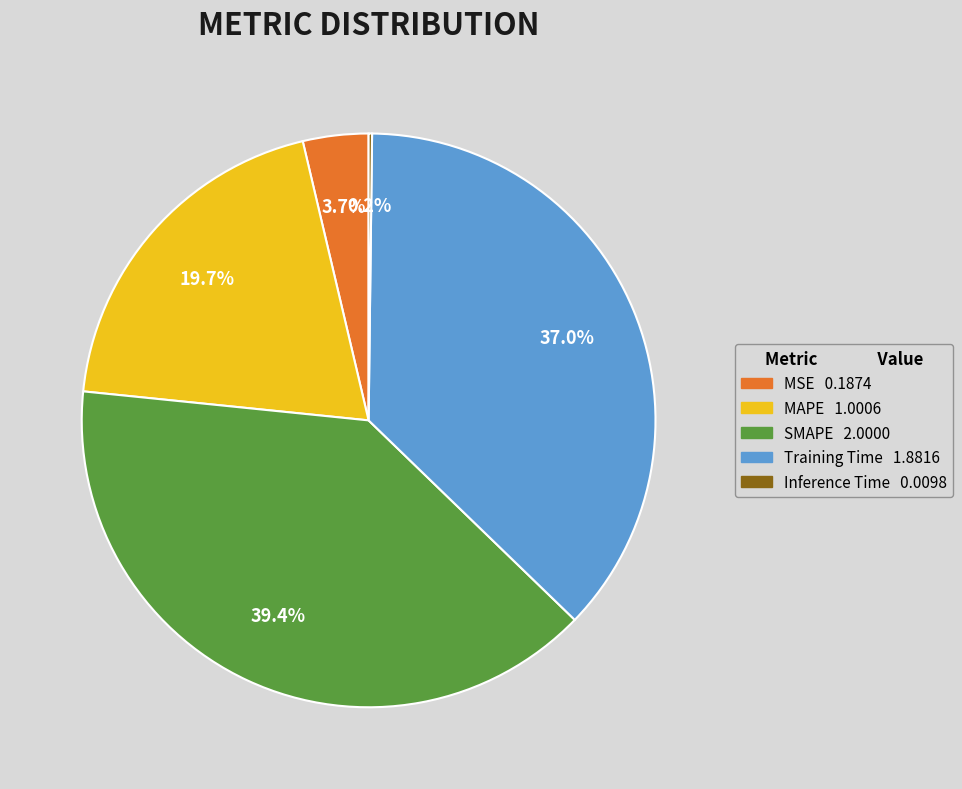

Which has a higher value, Training Time or SMAPE?

SMAPE